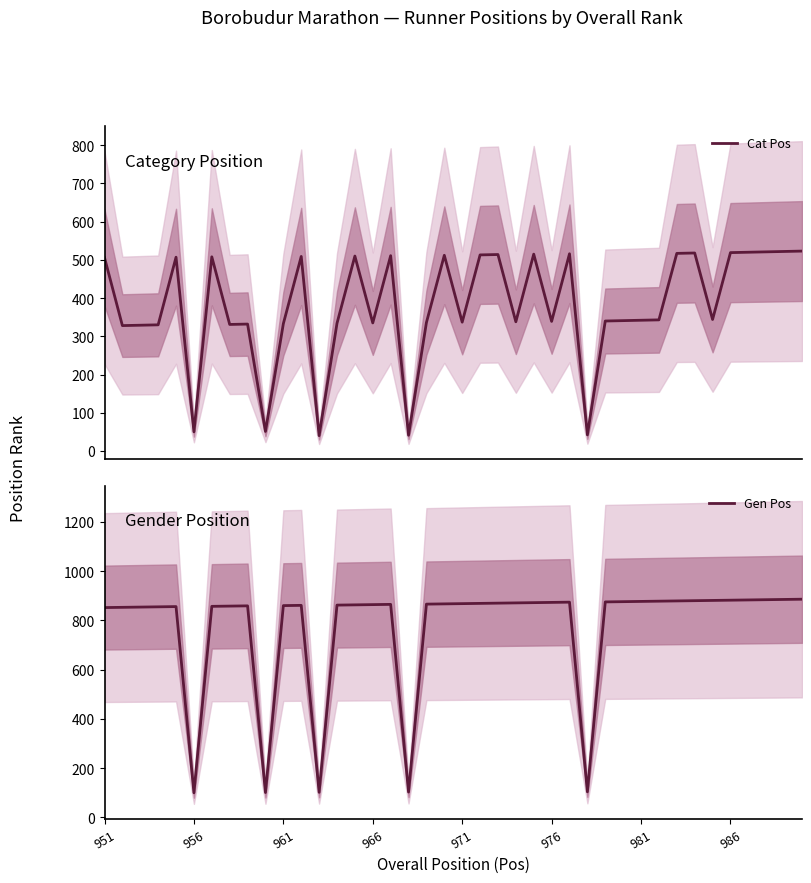

True or false: Gen Pos has a value of 852 at 951.

True